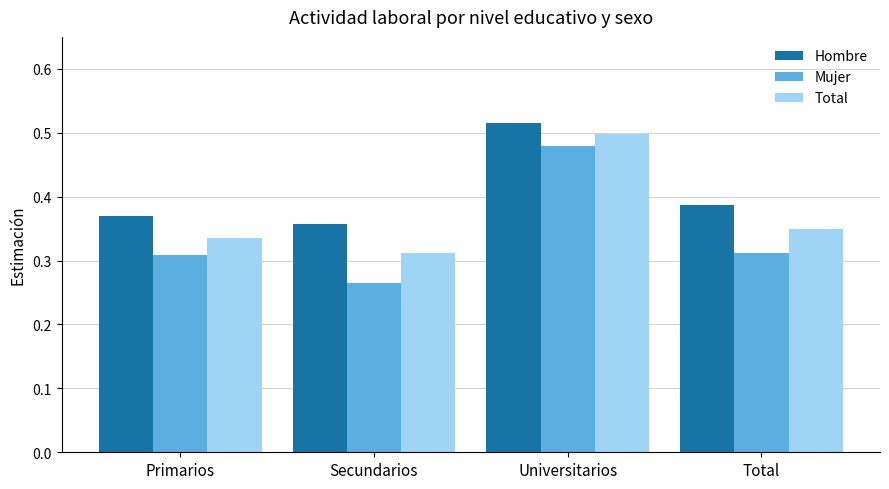

At which label does Mujer reach its peak?

Universitarios